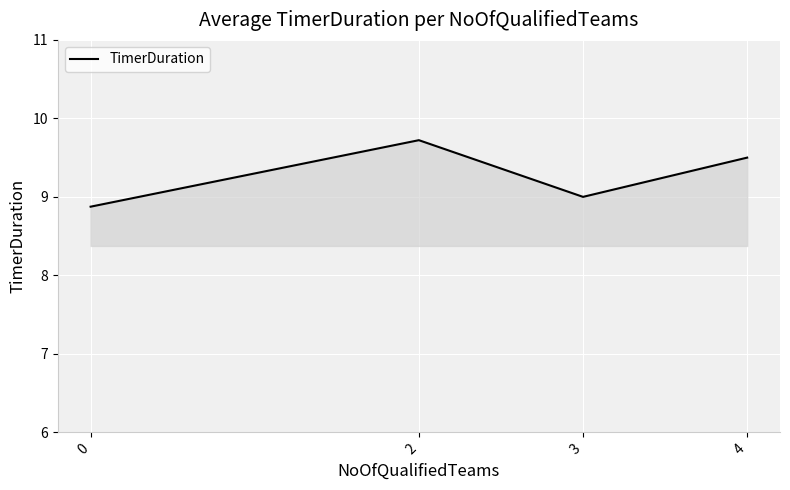

Rank the categories by value from lowest to highest.

0, 3, 4, 2